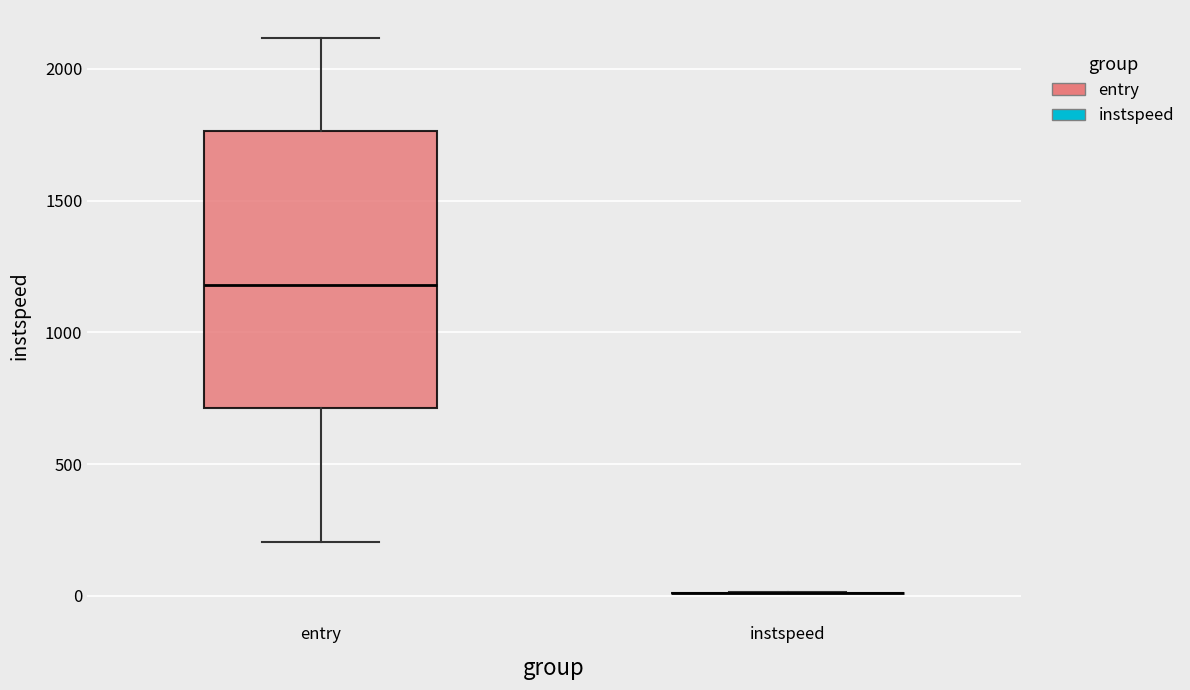

Reading left to right, read every box against the y-axis: the position of its median line, the range the box covers, and the ends of its whiskers. The values are not printed on the chart, so give them approximately, as read against the axis.

entry: median 1200, box 700 to 1750, whiskers 200 to 2100
instspeed: box collapsed to a line at 0, whiskers 0 to 0